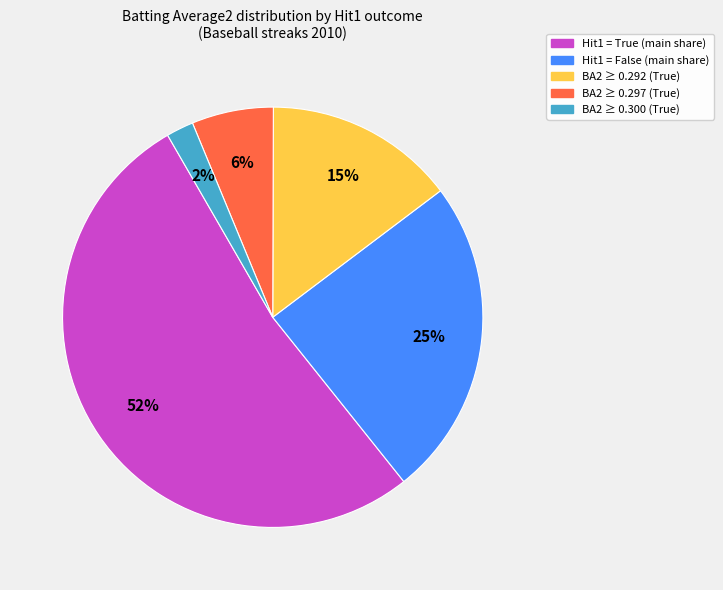

Does any single category account for the majority?

Yes